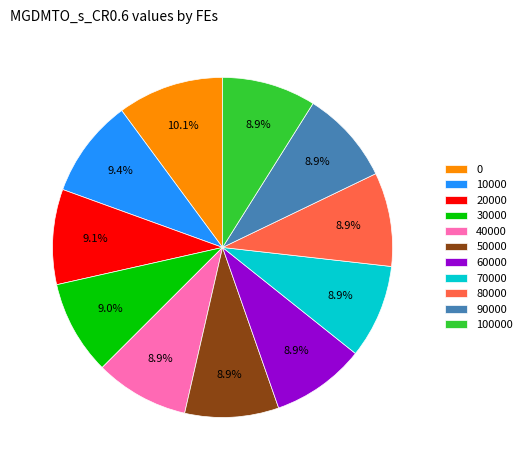

What is the ratio of the value at 60000 to the value at 100000?

1.0